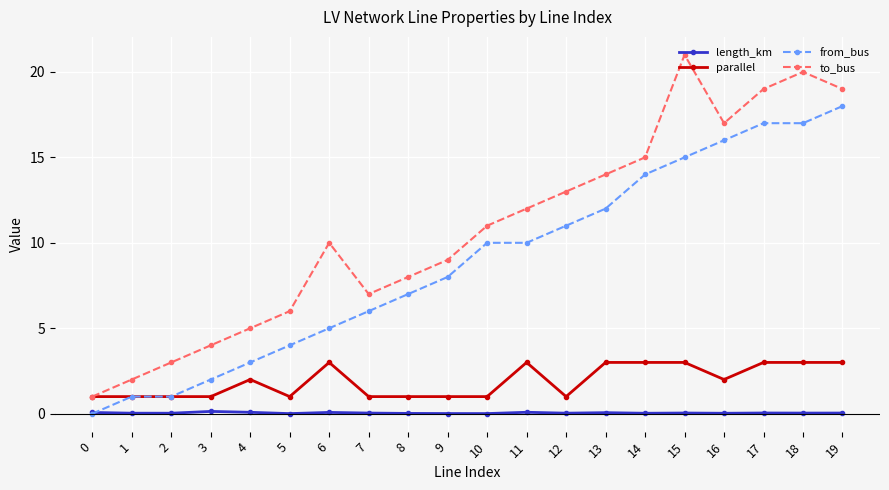

What is the value of the from_bus point at the 19th from the left?

17.0